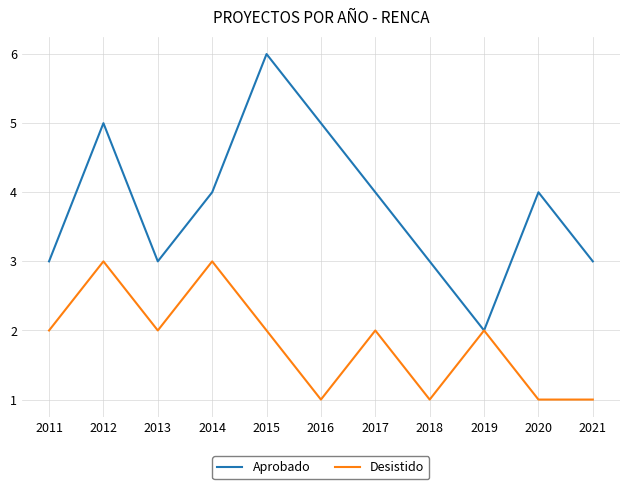

Where does the Aprobado series first go above 4?

2012